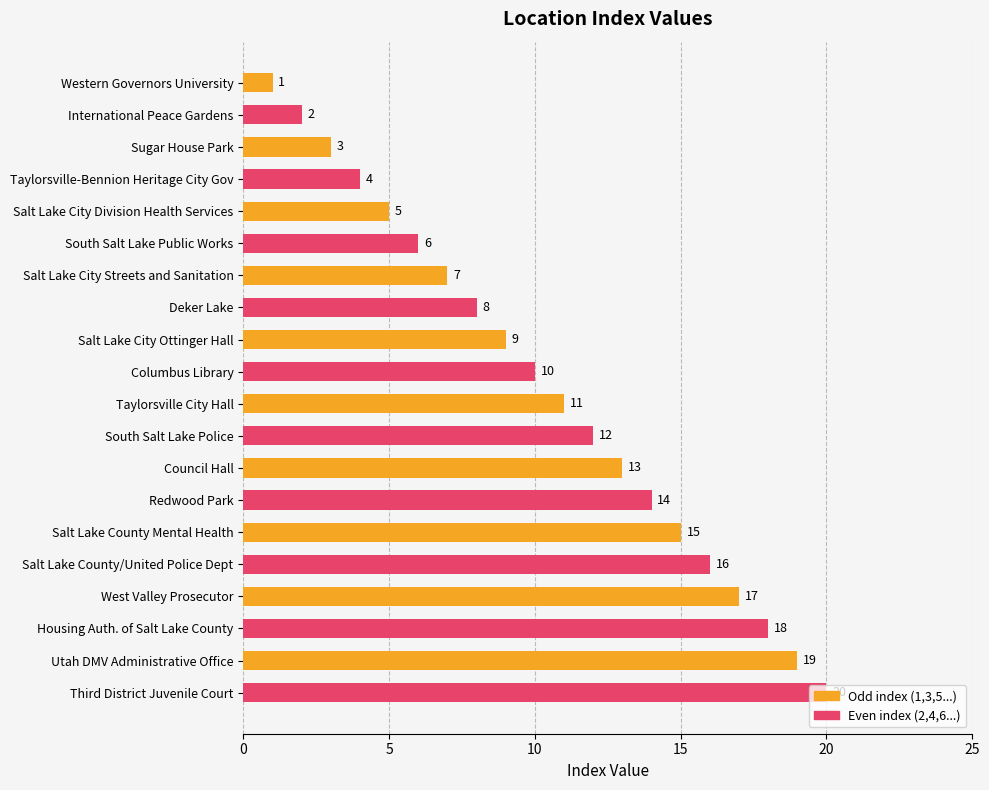

Which category has the lowest value across all series?

Western Governors University